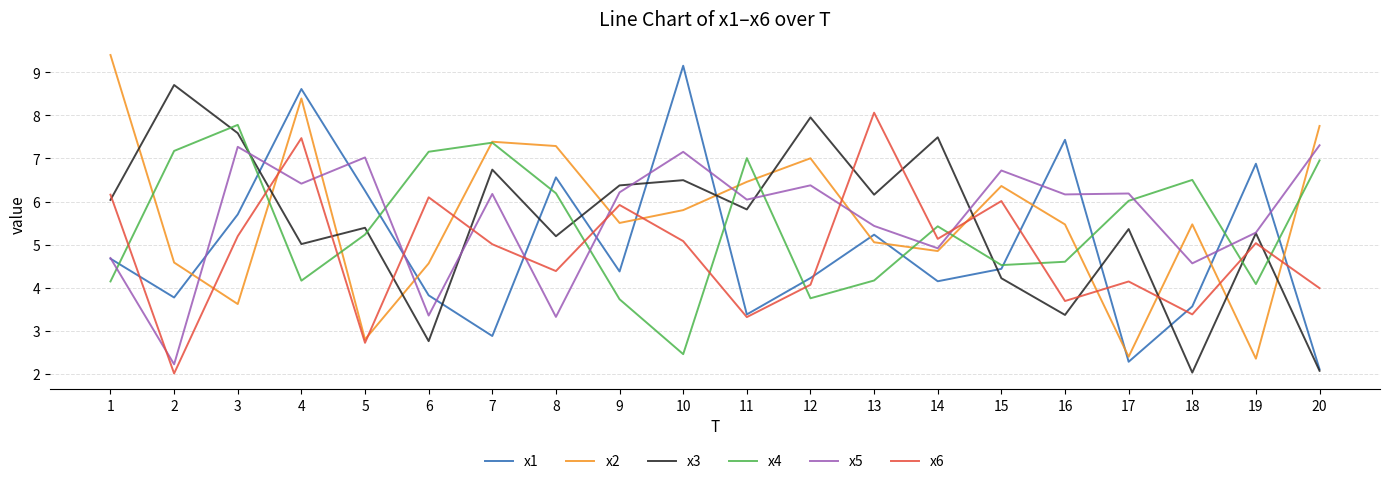

How many lines are shown in the chart?

6